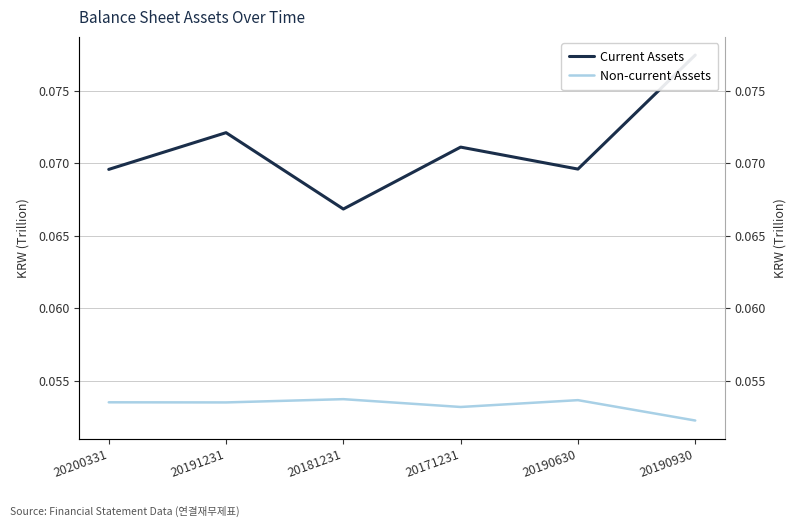

Reading left to right, extract all data points from this chart.

Current Assets: 20200331=0.1	20191231=0.1	20181231=0.1	20171231=0.1	20190630=0.1	20190930=0.1
Non-current Assets: 20200331=0.1	20191231=0.1	20181231=0.1	20171231=0.1	20190630=0.1	20190930=0.1